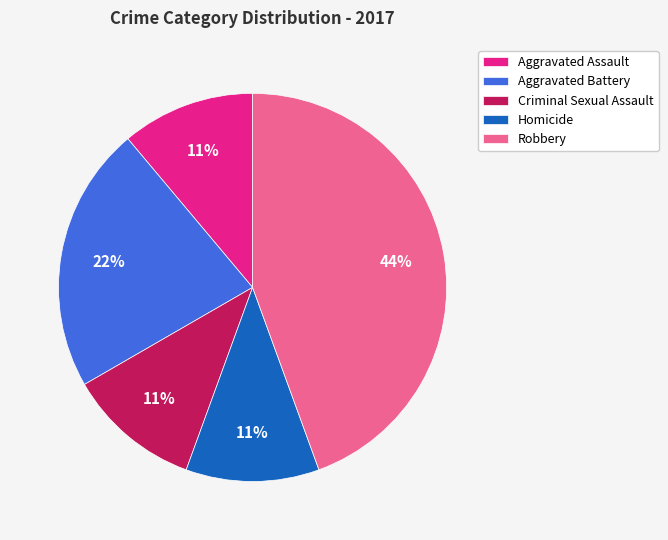

Count the number of slices in the pie.

5